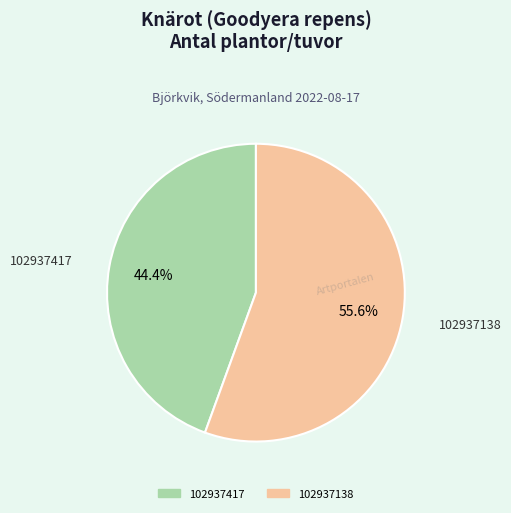

Does 102937417 represent more than half of the total?

No